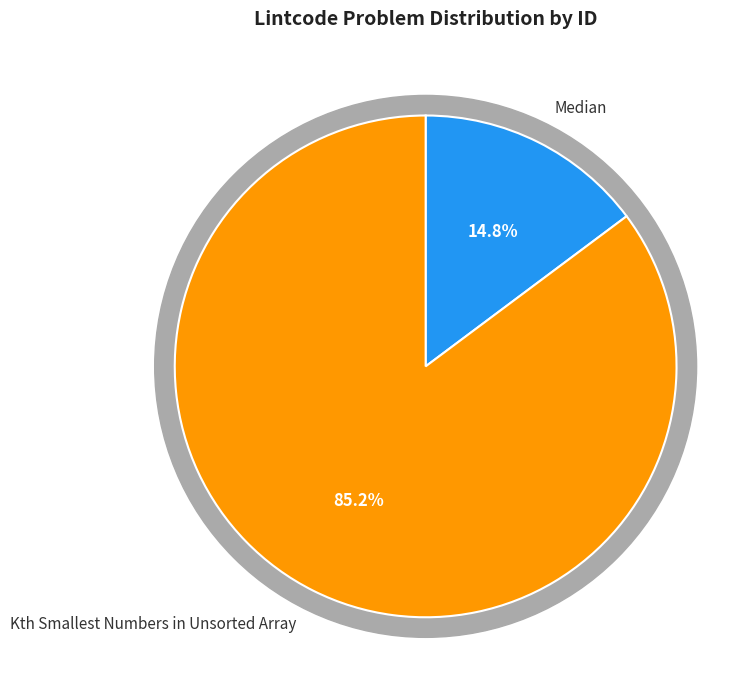

Does any single category account for the majority?

Yes